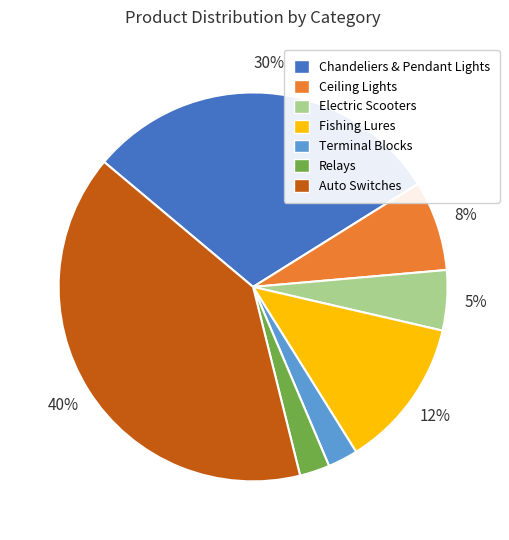

What is the largest slice in the pie chart?

Auto Switches